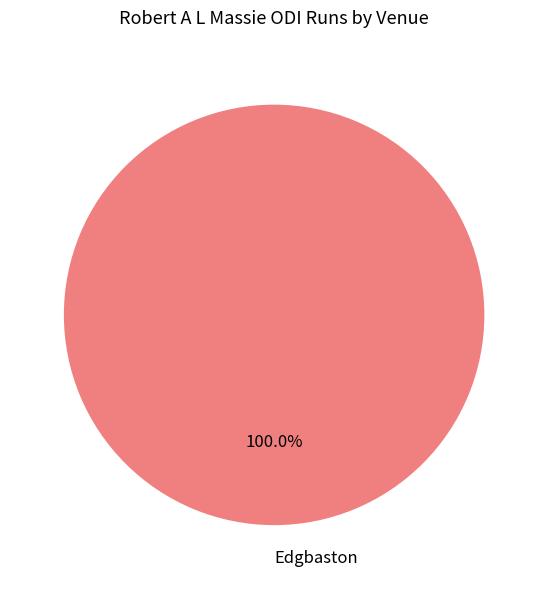

Rank the categories by value from highest to lowest.

Edgbaston